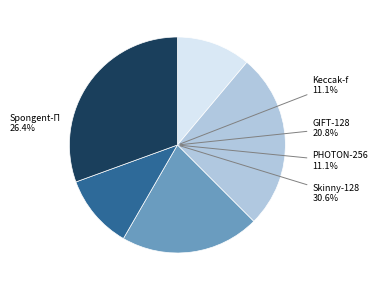

Rank the categories by value from lowest to highest.

Keccak-f, PHOTON-256, GIFT-128, Spongent-Π, Skinny-128